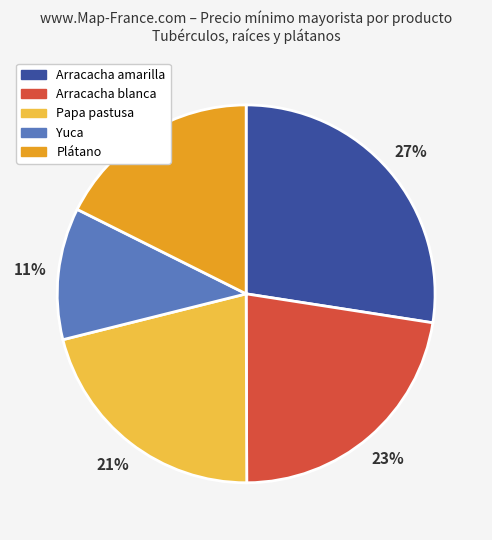

Does any single category account for the majority?

No